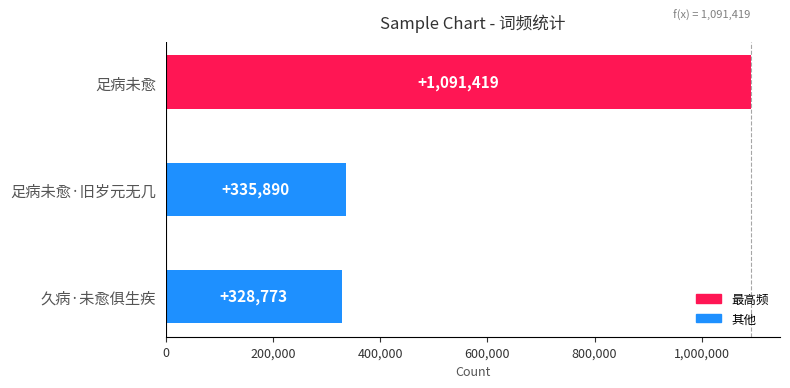

List the labels in order of value, smallest first.

久病·未愈俱生疾, 足病未愈·旧岁元无几, 足病未愈